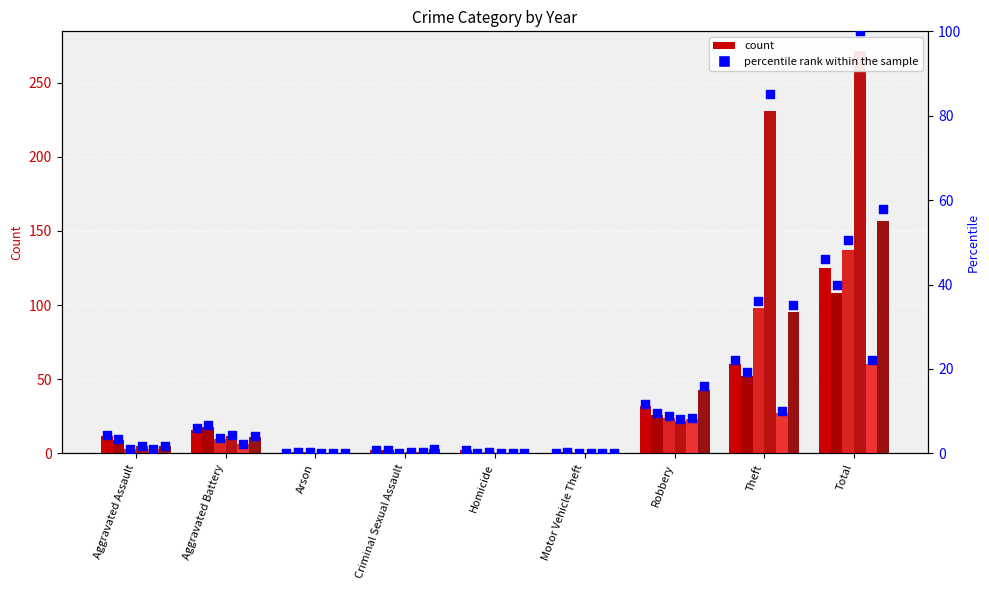

What is the change in value from Aggravated Assault to Motor Vehicle Theft?

-4.4